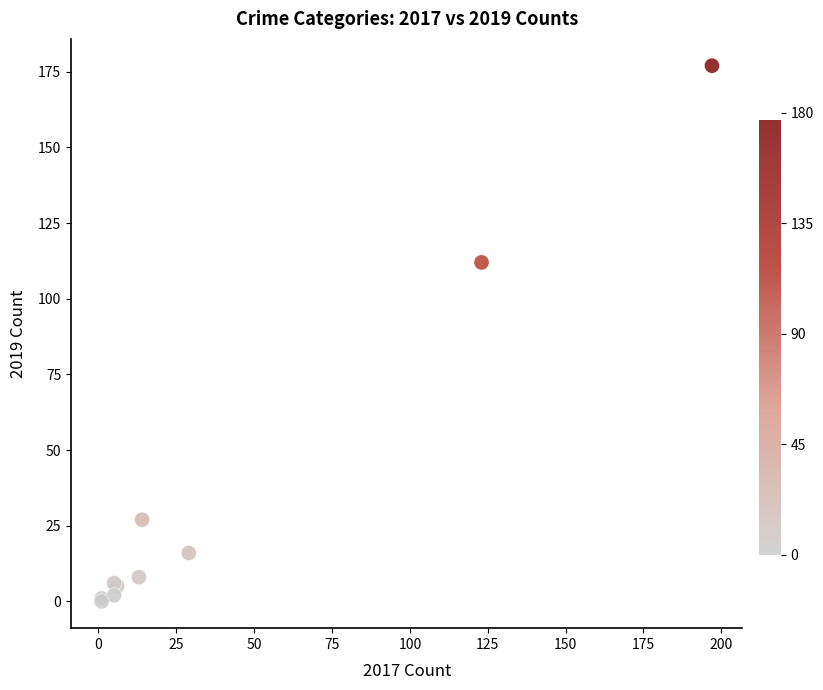

What Y value in the scatter plot is closest to 88?

112